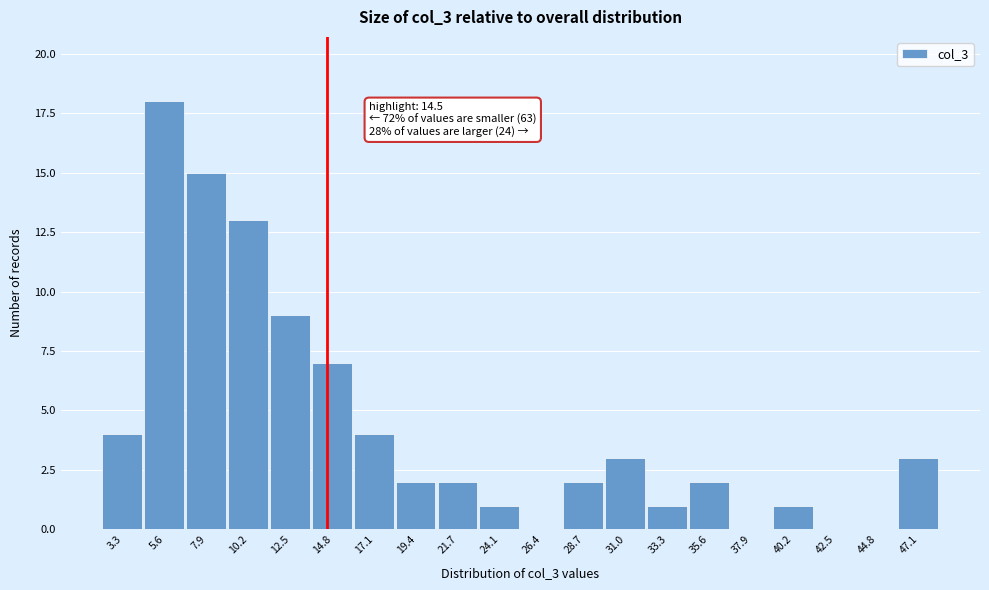

Which range on the x-axis has the tallest bar?

4.5 to 6.5